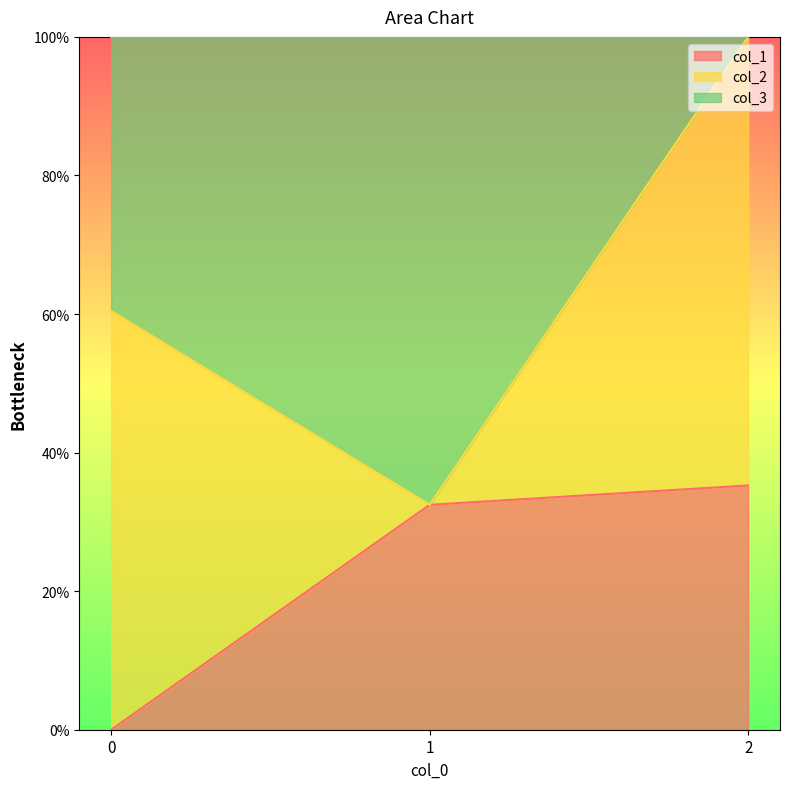

Which series has the widest spread of values?

col_3